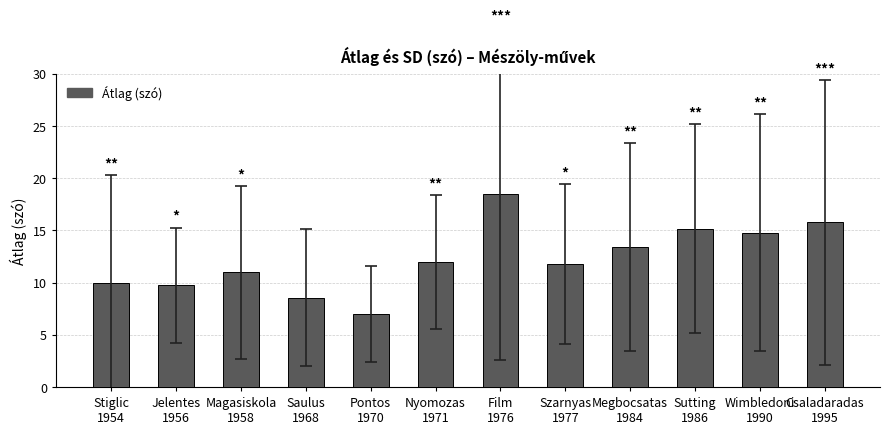

How many data points are less than 12?

6